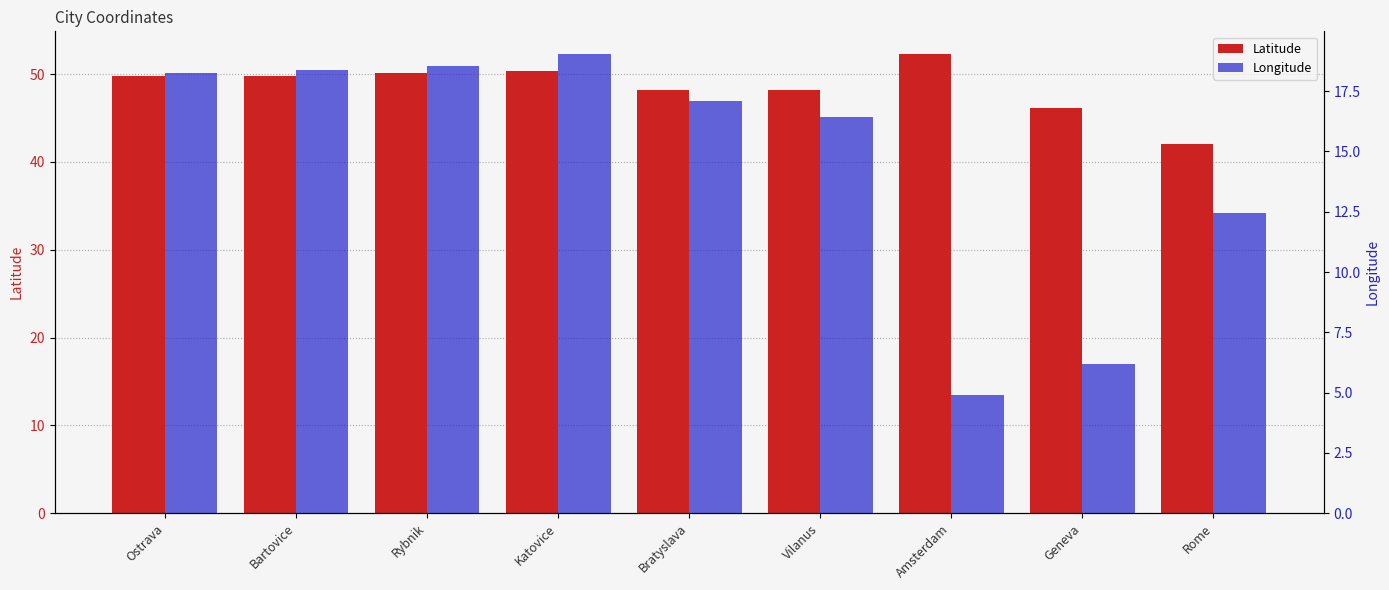

What position from the right is Katovice?

6